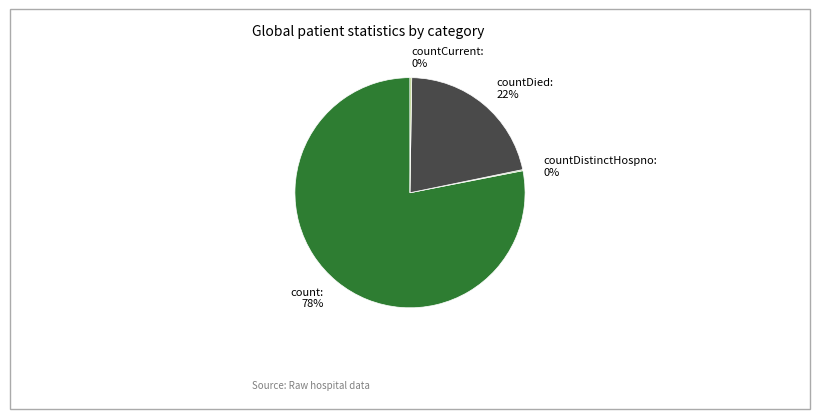

Which category has the biggest portion of the pie?

count